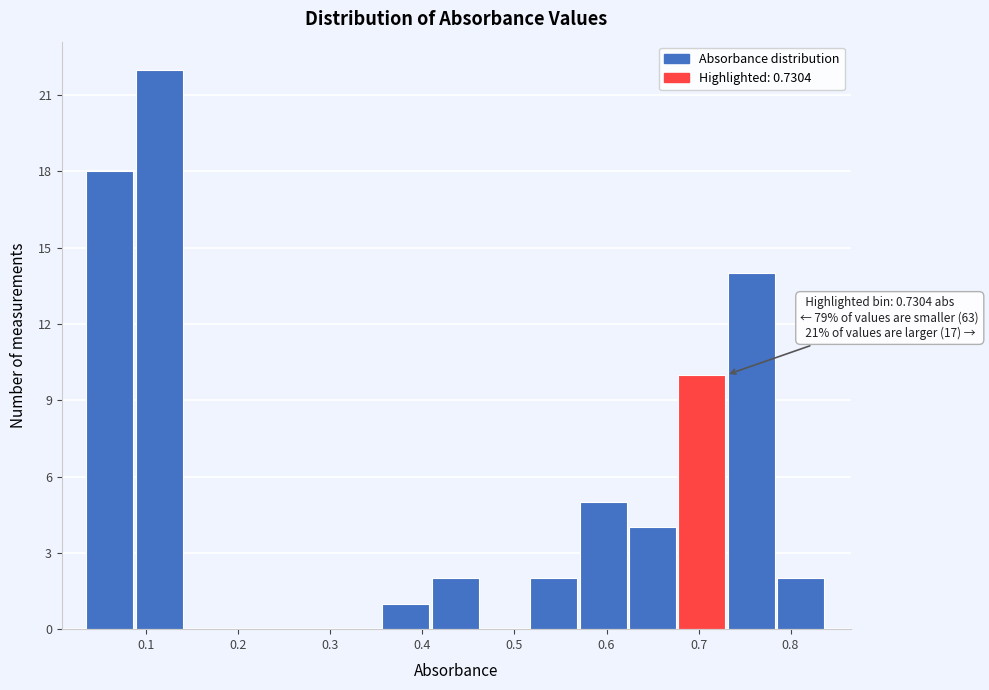

Which range on the x-axis has the tallest bar?

0.09 to 0.14